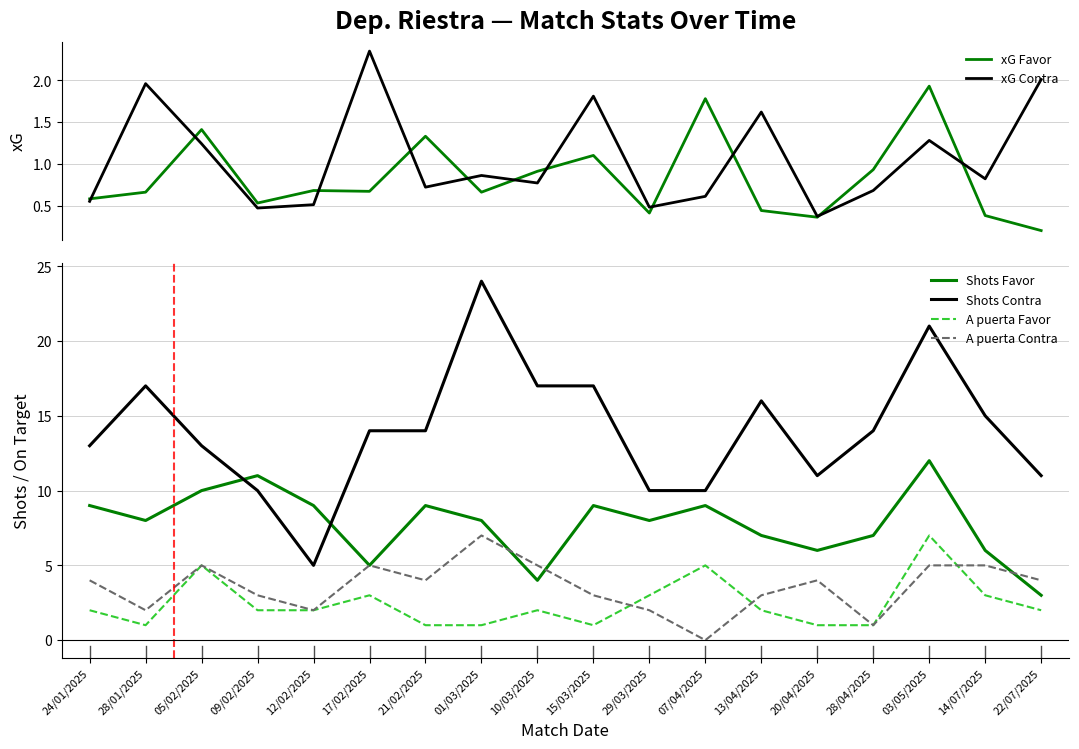

What is the difference between the Shots Contra values at 12/02/2025 and 14/07/2025?

10